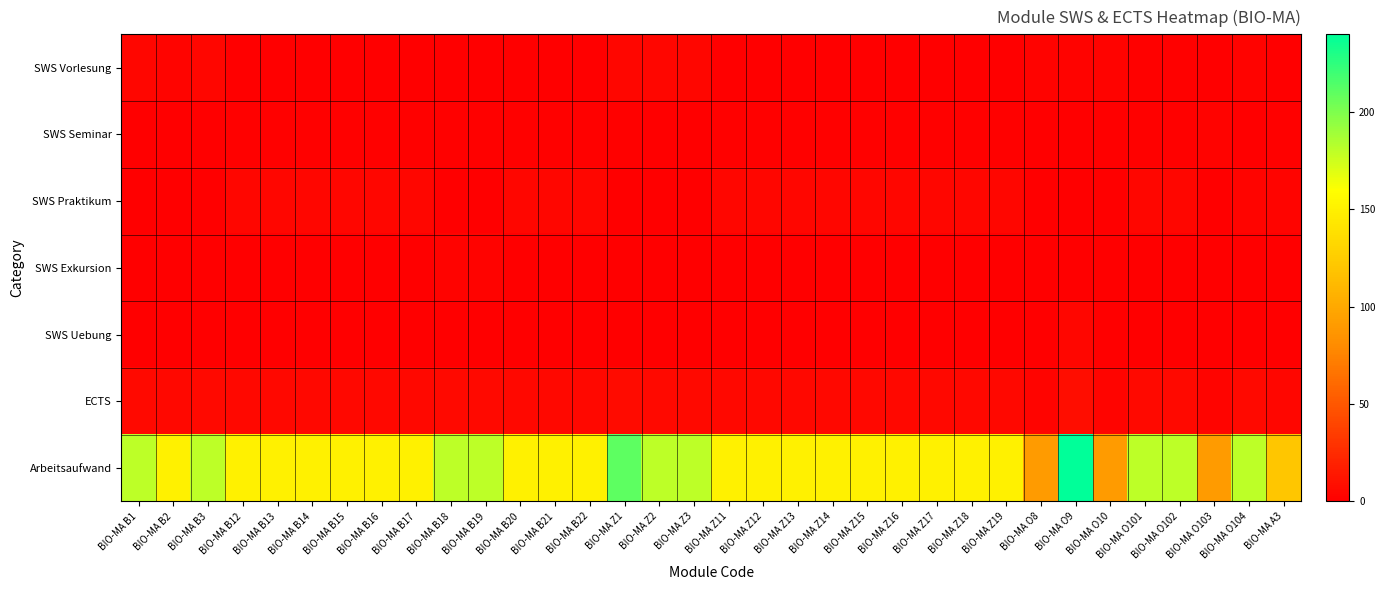

Reading right to left, what are all the values shown in this chart?

SWS Vorlesung: BIO-MA A3=0.0	BIO-MA O104=2.0	BIO-MA O103=0.0	BIO-MA O102=1.0	BIO-MA O101=1.0	BIO-MA O10=2.0	BIO-MA O9=2.0	BIO-MA O8=2.0	BIO-MA Z19=0.0	BIO-MA Z18=0.0	BIO-MA Z17=0.0	BIO-MA Z16=0.0	BIO-MA Z15=0.0	BIO-MA Z14=0.0	BIO-MA Z13=0.0	BIO-MA Z12=0.0	BIO-MA Z11=0.0	BIO-MA Z3=4.0	BIO-MA Z2=4.0	BIO-MA Z1=4.0	BIO-MA B22=0.0	BIO-MA B21=0.0	BIO-MA B20=0.0	BIO-MA B19=0.0	BIO-MA B18=0.0	BIO-MA B17=0.0	BIO-MA B16=0.0	BIO-MA B15=0.0	BIO-MA B14=0.0	BIO-MA B13=0.0	BIO-MA B12=0.0	BIO-MA B3=4.0	BIO-MA B2=3.0	BIO-MA B1=4.0
SWS Seminar: BIO-MA A3=1.0	BIO-MA O104=0.0	BIO-MA O103=2.0	BIO-MA O102=1.0	BIO-MA O101=1.0	BIO-MA O10=0.0	BIO-MA O9=0.0	BIO-MA O8=0.0	BIO-MA Z19=1.0	BIO-MA Z18=1.0	BIO-MA Z17=1.0	BIO-MA Z16=1.0	BIO-MA Z15=1.0	BIO-MA Z14=1.0	BIO-MA Z13=1.0	BIO-MA Z12=1.0	BIO-MA Z11=1.0	BIO-MA Z3=0.0	BIO-MA Z2=0.0	BIO-MA Z1=1.0	BIO-MA B22=1.0	BIO-MA B21=1.0	BIO-MA B20=1.0	BIO-MA B19=1.0	BIO-MA B18=1.0	BIO-MA B17=1.0	BIO-MA B16=1.0	BIO-MA B15=1.0	BIO-MA B14=1.0	BIO-MA B13=1.0	BIO-MA B12=1.0	BIO-MA B3=0.0	BIO-MA B2=0.0	BIO-MA B1=0.0
SWS Praktikum: BIO-MA A3=3.0	BIO-MA O104=3.0	BIO-MA O103=0.0	BIO-MA O102=4.0	BIO-MA O101=4.0	BIO-MA O10=0.0	BIO-MA O9=0.0	BIO-MA O8=0.0	BIO-MA Z19=4.0	BIO-MA Z18=4.0	BIO-MA Z17=4.0	BIO-MA Z16=4.0	BIO-MA Z15=4.0	BIO-MA Z14=4.0	BIO-MA Z13=4.0	BIO-MA Z12=4.0	BIO-MA Z11=4.0	BIO-MA Z3=0.0	BIO-MA Z2=0.0	BIO-MA Z1=0.0	BIO-MA B22=4.0	BIO-MA B21=4.0	BIO-MA B20=4.0	BIO-MA B19=0.0	BIO-MA B18=0.0	BIO-MA B17=4.0	BIO-MA B16=4.0	BIO-MA B15=4.0	BIO-MA B14=4.0	BIO-MA B13=4.0	BIO-MA B12=4.0	BIO-MA B3=0.0	BIO-MA B2=0.0	BIO-MA B1=0.0
SWS Exkursion: BIO-MA A3=0.0	BIO-MA O104=0.0	BIO-MA O103=0.0	BIO-MA O102=0.0	BIO-MA O101=0.0	BIO-MA O10=0.0	BIO-MA O9=0.0	BIO-MA O8=0.0	BIO-MA Z19=0.0	BIO-MA Z18=0.0	BIO-MA Z17=0.0	BIO-MA Z16=0.0	BIO-MA Z15=0.0	BIO-MA Z14=0.0	BIO-MA Z13=0.0	BIO-MA Z12=0.0	BIO-MA Z11=0.0	BIO-MA Z3=0.0	BIO-MA Z2=0.0	BIO-MA Z1=0.0	BIO-MA B22=0.0	BIO-MA B21=0.0	BIO-MA B20=0.0	BIO-MA B19=2.5	BIO-MA B18=2.5	BIO-MA B17=0.0	BIO-MA B16=0.0	BIO-MA B15=0.0	BIO-MA B14=0.0	BIO-MA B13=0.0	BIO-MA B12=0.0	BIO-MA B3=0.0	BIO-MA B2=0.0	BIO-MA B1=0.0
SWS Uebung: BIO-MA A3=0.0	BIO-MA O104=0.0	BIO-MA O103=0.0	BIO-MA O102=0.0	BIO-MA O101=0.0	BIO-MA O10=0.0	BIO-MA O9=4.0	BIO-MA O8=0.0	BIO-MA Z19=0.0	BIO-MA Z18=0.0	BIO-MA Z17=0.0	BIO-MA Z16=0.0	BIO-MA Z15=0.0	BIO-MA Z14=0.0	BIO-MA Z13=0.0	BIO-MA Z12=0.0	BIO-MA Z11=0.0	BIO-MA Z3=0.0	BIO-MA Z2=0.0	BIO-MA Z1=0.0	BIO-MA B22=0.0	BIO-MA B21=0.0	BIO-MA B20=0.0	BIO-MA B19=0.0	BIO-MA B18=0.0	BIO-MA B17=0.0	BIO-MA B16=0.0	BIO-MA B15=0.0	BIO-MA B14=0.0	BIO-MA B13=0.0	BIO-MA B12=0.0	BIO-MA B3=0.0	BIO-MA B2=0.0	BIO-MA B1=0.0
ECTS: BIO-MA A3=4.0	BIO-MA O104=6.0	BIO-MA O103=3.0	BIO-MA O102=6.0	BIO-MA O101=6.0	BIO-MA O10=3.0	BIO-MA O9=8.0	BIO-MA O8=3.0	BIO-MA Z19=5.0	BIO-MA Z18=5.0	BIO-MA Z17=5.0	BIO-MA Z16=5.0	BIO-MA Z15=5.0	BIO-MA Z14=5.0	BIO-MA Z13=5.0	BIO-MA Z12=5.0	BIO-MA Z11=5.0	BIO-MA Z3=6.0	BIO-MA Z2=6.0	BIO-MA Z1=7.0	BIO-MA B22=5.0	BIO-MA B21=5.0	BIO-MA B20=5.0	BIO-MA B19=6.0	BIO-MA B18=6.0	BIO-MA B17=5.0	BIO-MA B16=5.0	BIO-MA B15=5.0	BIO-MA B14=5.0	BIO-MA B13=5.0	BIO-MA B12=5.0	BIO-MA B3=6.0	BIO-MA B2=5.0	BIO-MA B1=6.0
Arbeitsaufwand: BIO-MA A3=120.0	BIO-MA O104=180.0	BIO-MA O103=90.0	BIO-MA O102=180.0	BIO-MA O101=180.0	BIO-MA O10=90.0	BIO-MA O9=240.0	BIO-MA O8=90.0	BIO-MA Z19=150.0	BIO-MA Z18=150.0	BIO-MA Z17=150.0	BIO-MA Z16=150.0	BIO-MA Z15=150.0	BIO-MA Z14=150.0	BIO-MA Z13=150.0	BIO-MA Z12=150.0	BIO-MA Z11=150.0	BIO-MA Z3=180.0	BIO-MA Z2=180.0	BIO-MA Z1=210.0	BIO-MA B22=150.0	BIO-MA B21=150.0	BIO-MA B20=150.0	BIO-MA B19=180.0	BIO-MA B18=180.0	BIO-MA B17=150.0	BIO-MA B16=150.0	BIO-MA B15=150.0	BIO-MA B14=150.0	BIO-MA B13=150.0	BIO-MA B12=150.0	BIO-MA B3=180.0	BIO-MA B2=150.0	BIO-MA B1=180.0